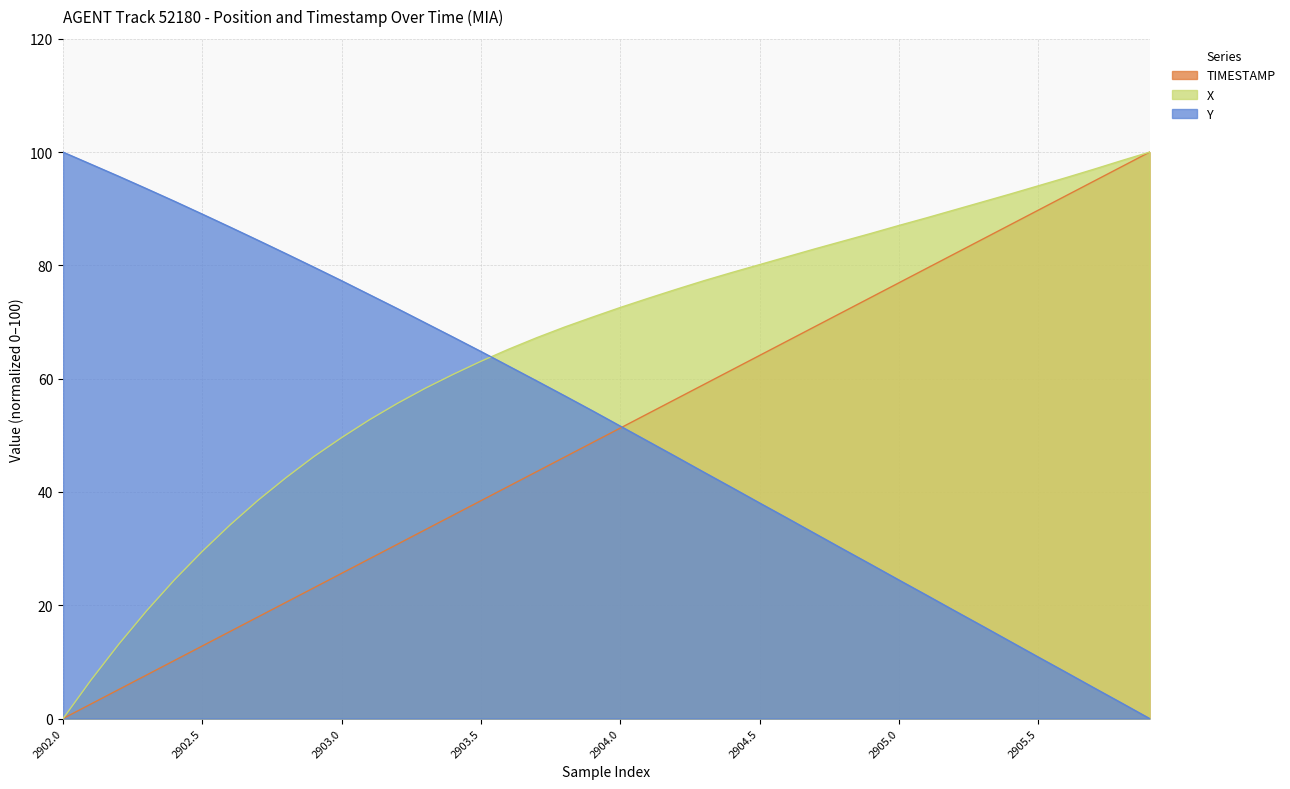

True or false: X has a value of 81.5 at 2904.6.

True